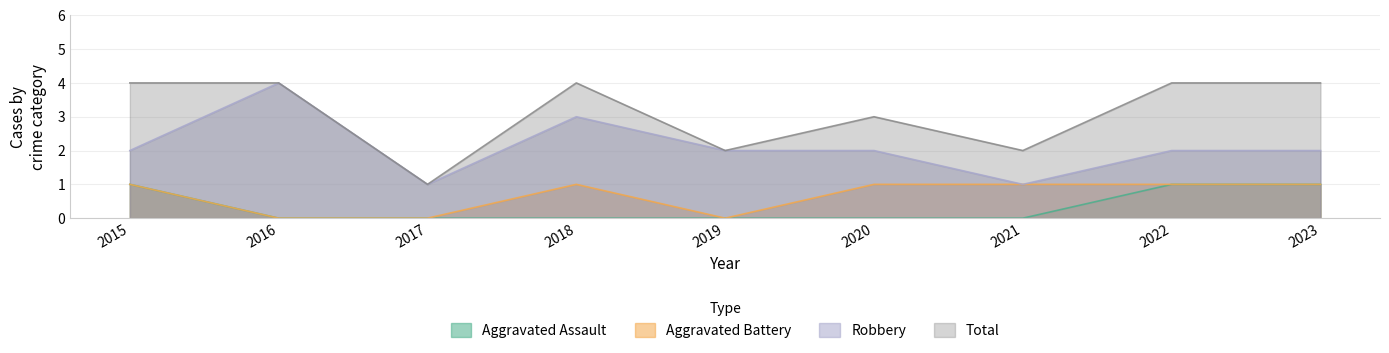

True or false: Total and Aggravated Assault cross at least once.

False